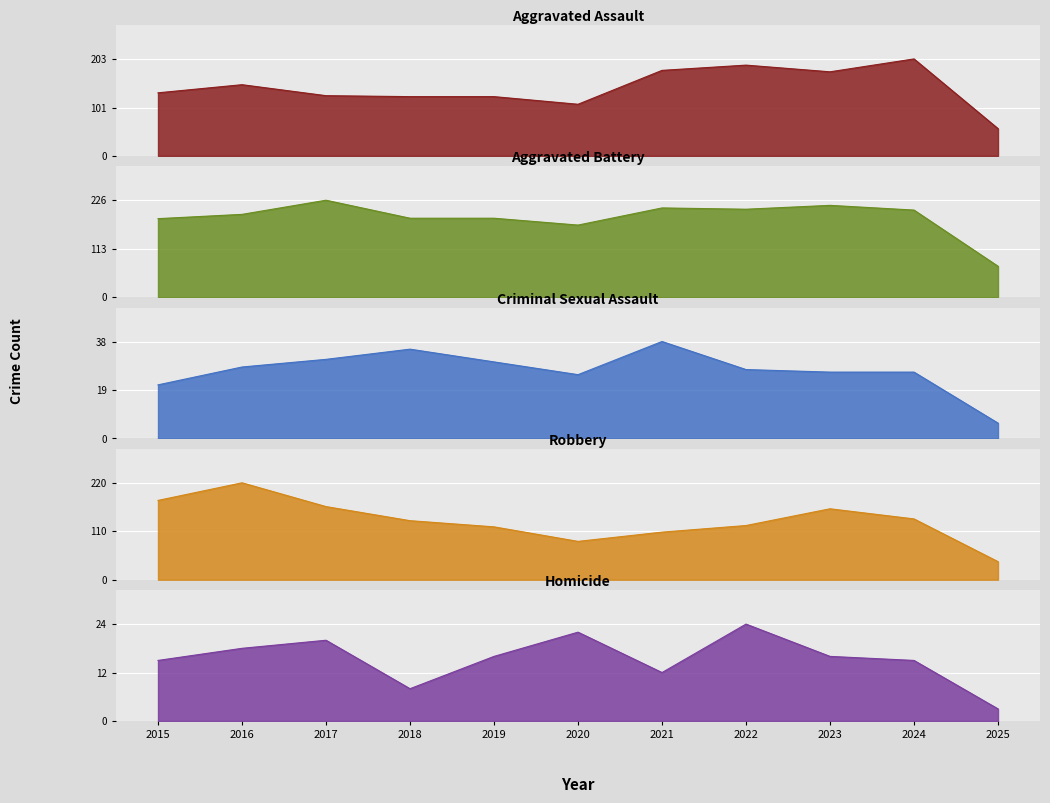

True or false: Homicide and Aggravated Assault cross at least once.

False